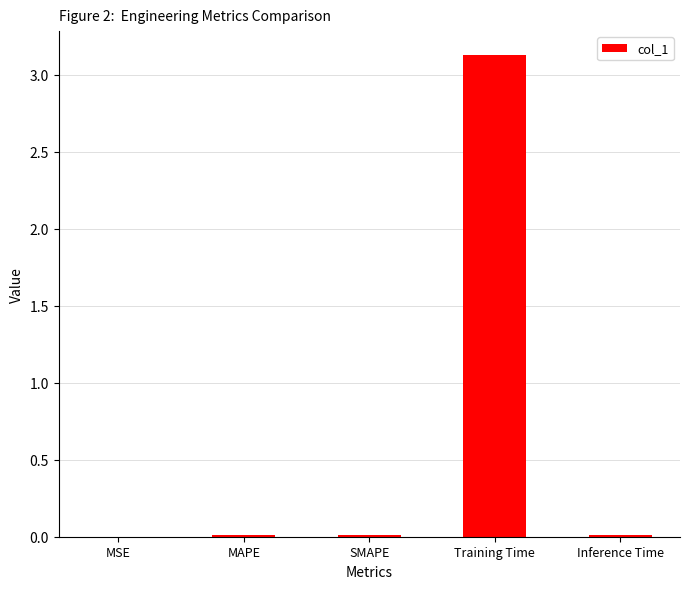

The value at Inference Time is 0.0. True or false?

True